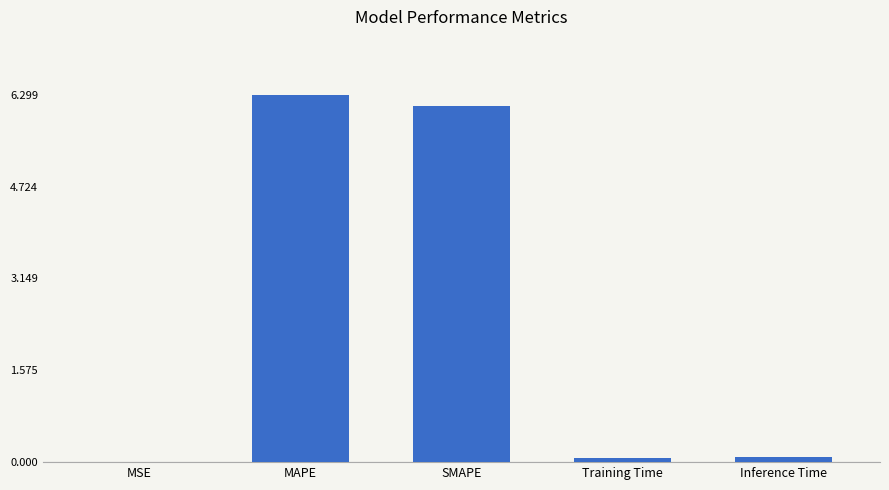

What is the sum of the values at SMAPE and MAPE?

12.4